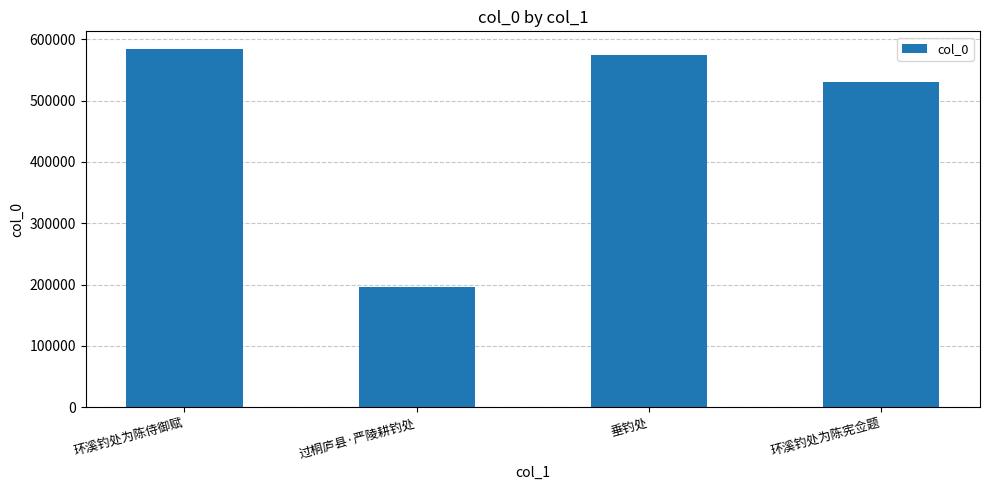

At which label does the data first exceed 573594?

环溪钓处为陈侍御赋